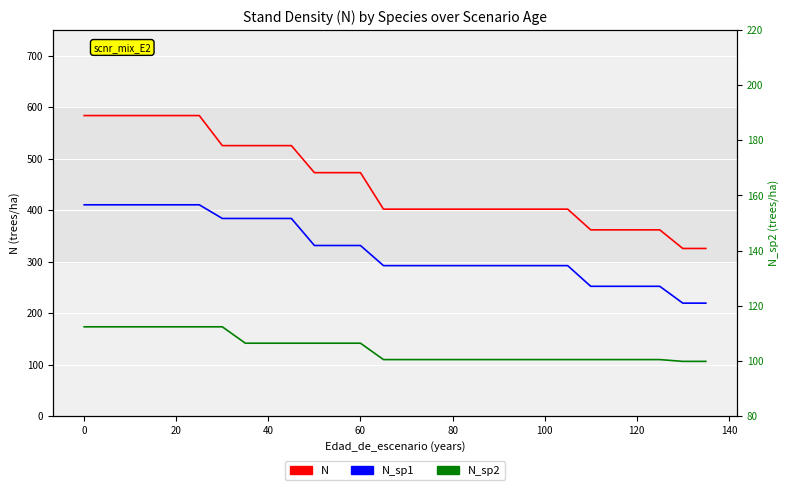

What is the difference between the maximum and minimum values in the N_sp1 series?

191.0